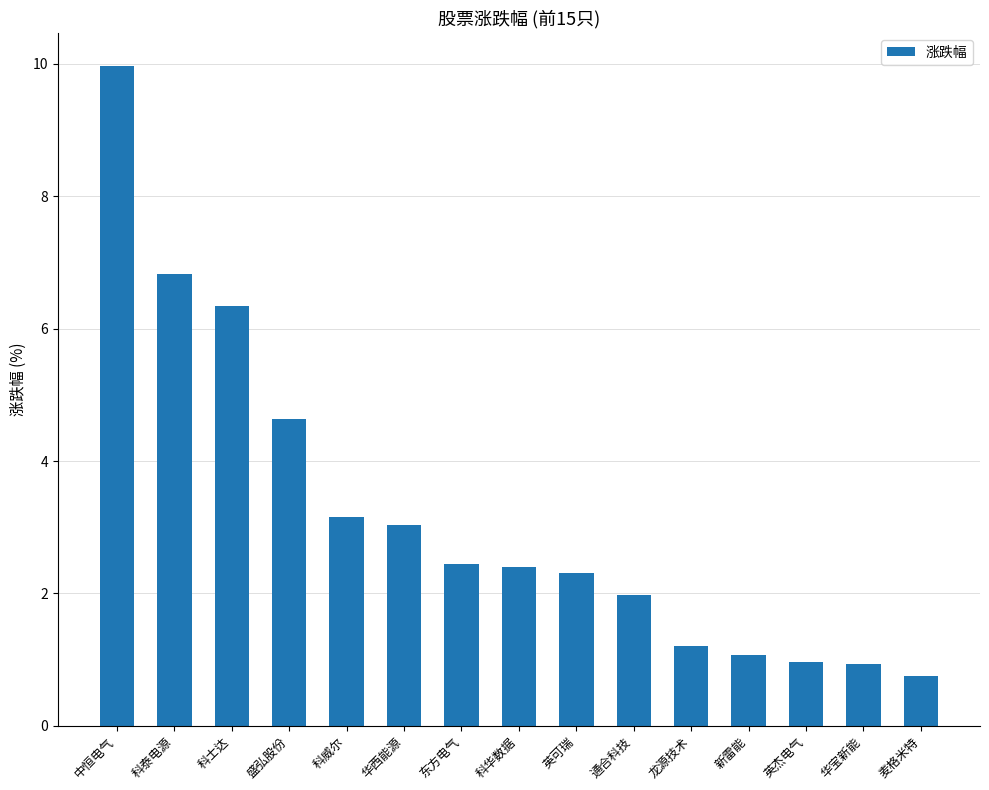

What is the sum of the values at 东方电气 and 华宝新能?

3.4